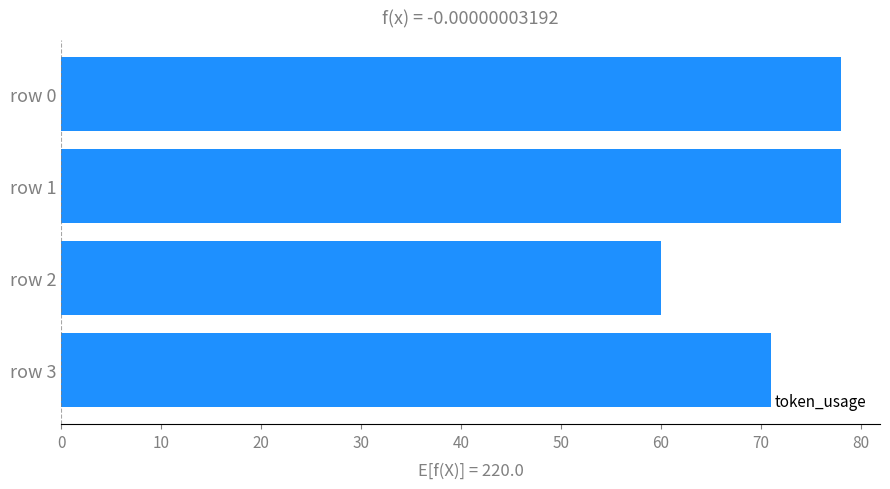

At which label is the value closest to 69?

row 3